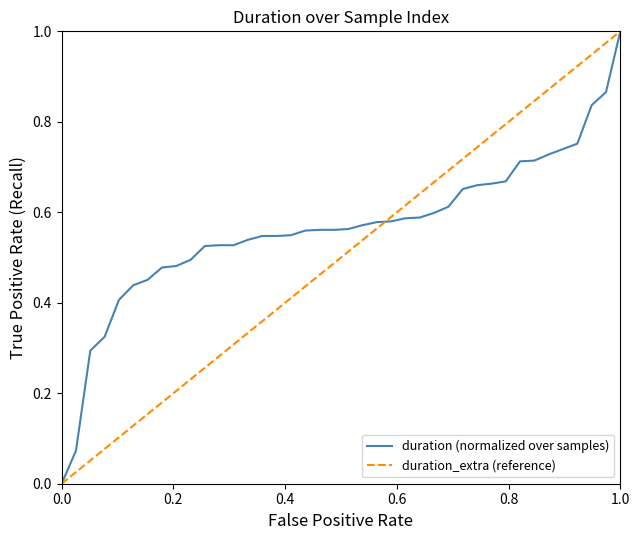

Which series has the largest total across all categories?

duration (normalized over samples)